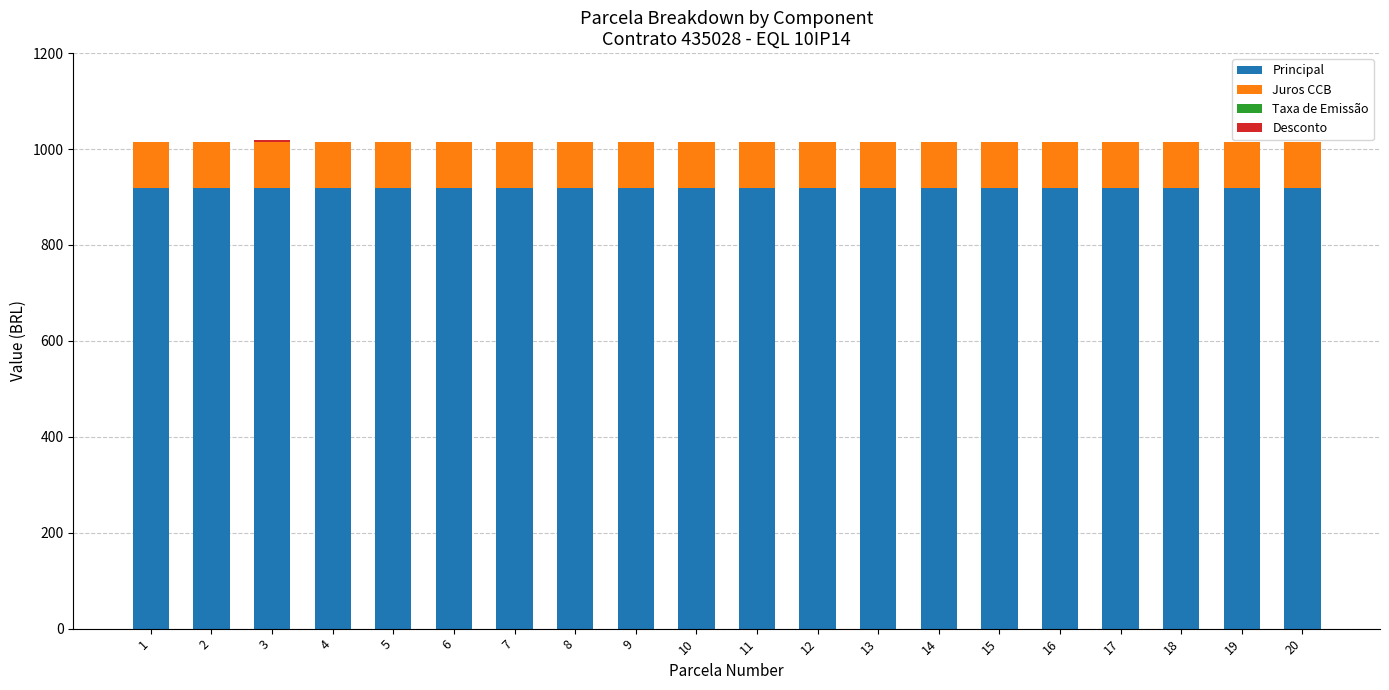

The value of Principal at 14 is 919.5. True or false?

True